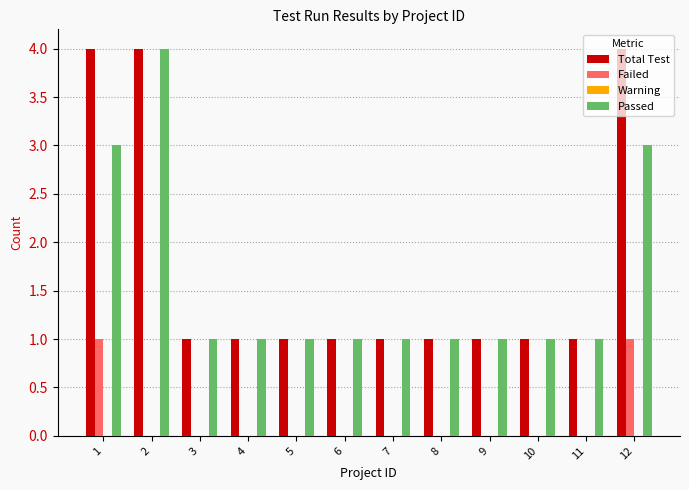

How many Failed values are between 0 and 1?

12